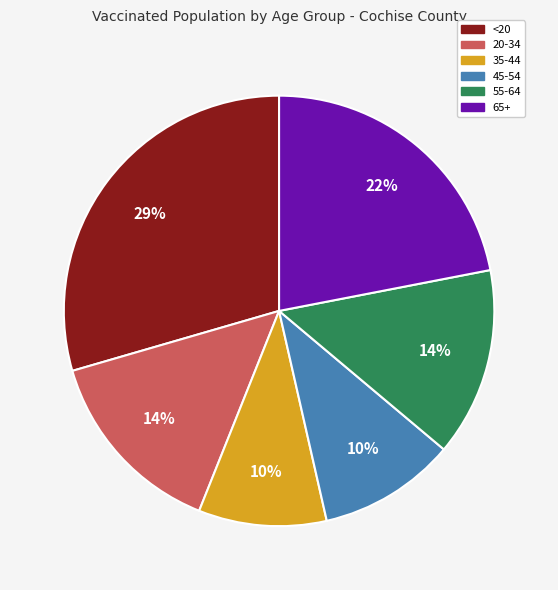

Is there any slice that represents more than half of the pie?

No